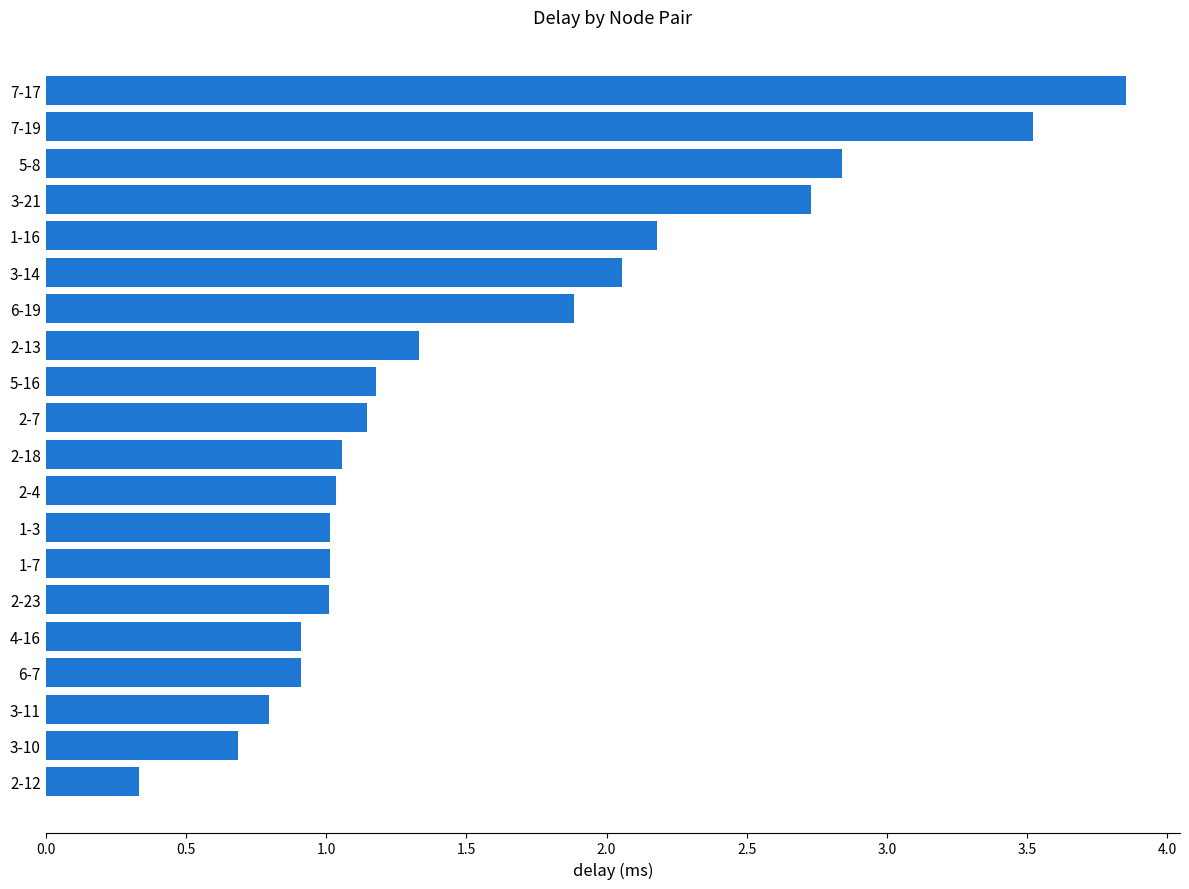

Is it true that the value at 2-18 is 0.6?

False